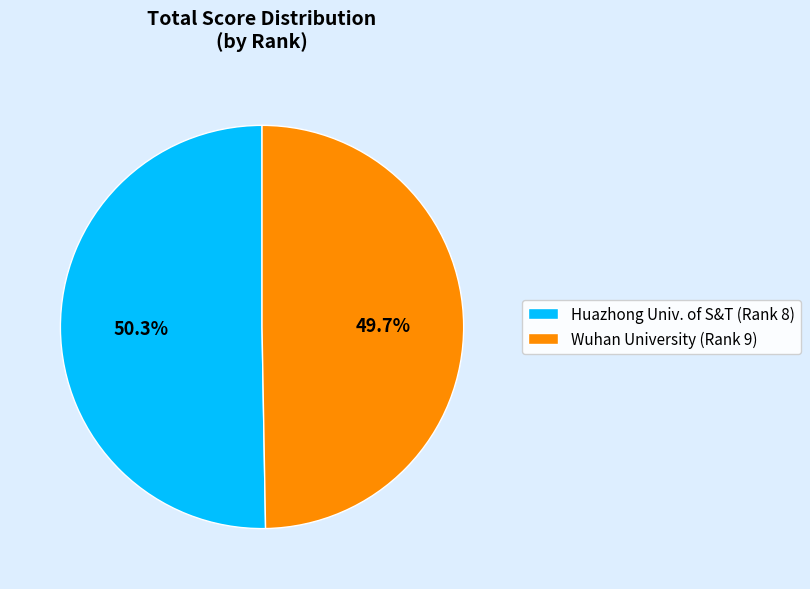

Which category has the biggest portion of the pie?

Huazhong Univ. of S&T (Rank 8)